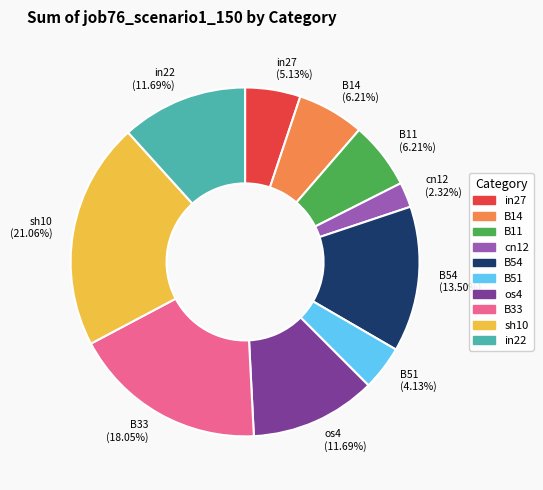

Does in22 represent more than half of the total?

No